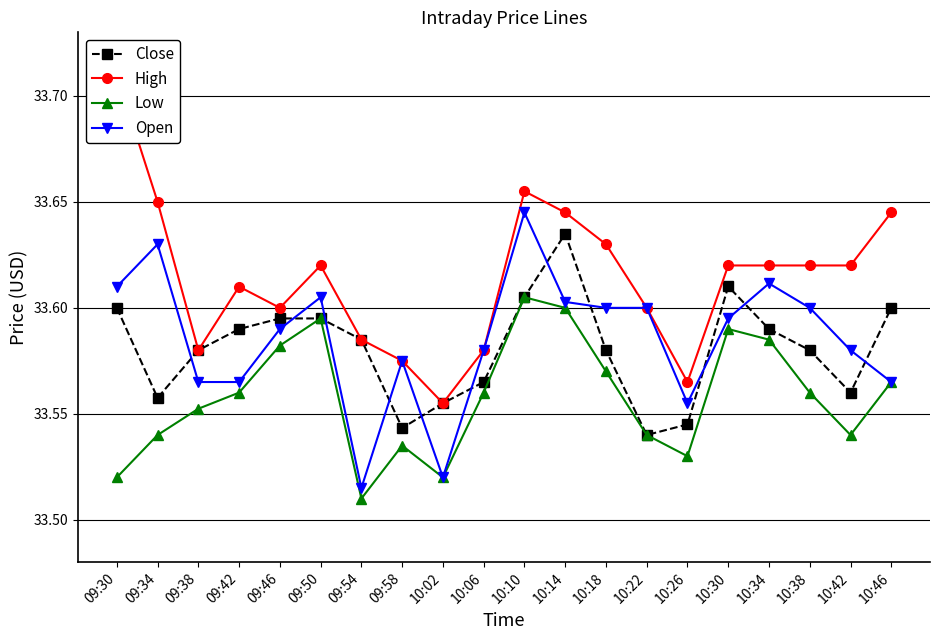

Where is High nearest to the value 33?

10:02